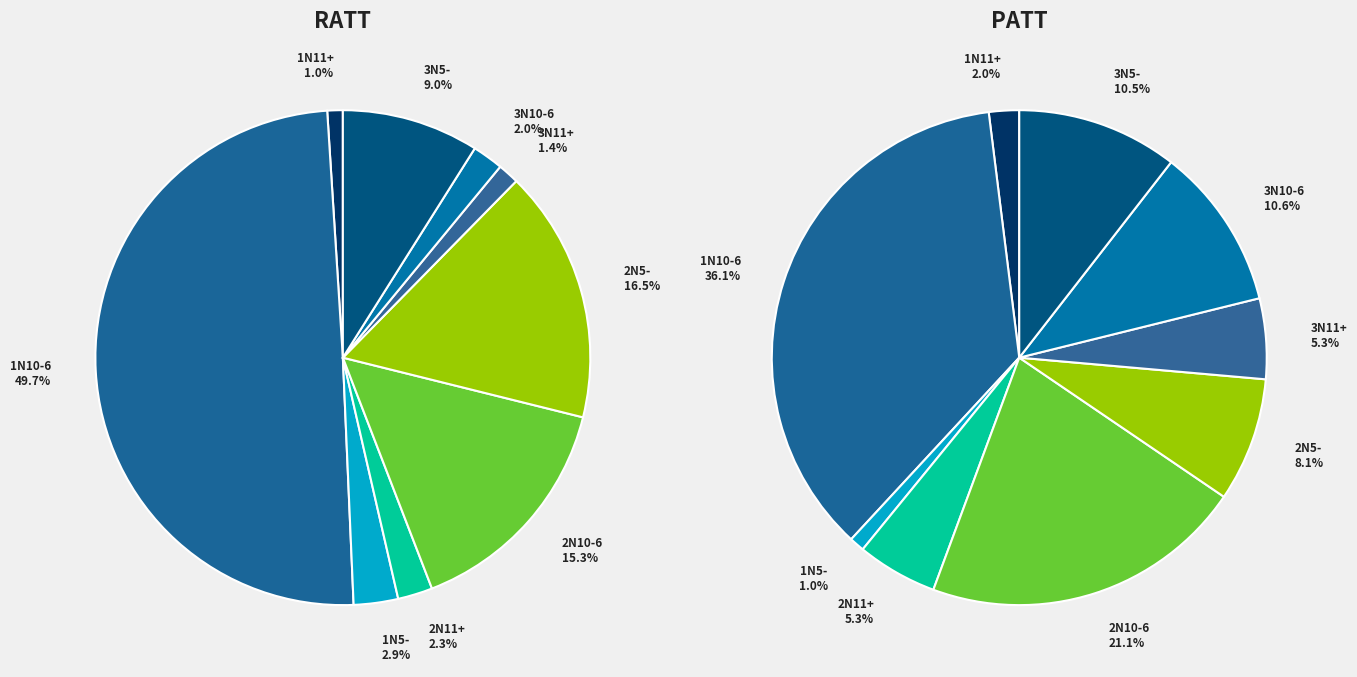

True or false: 3N5- accounts for 2% of the total.

False